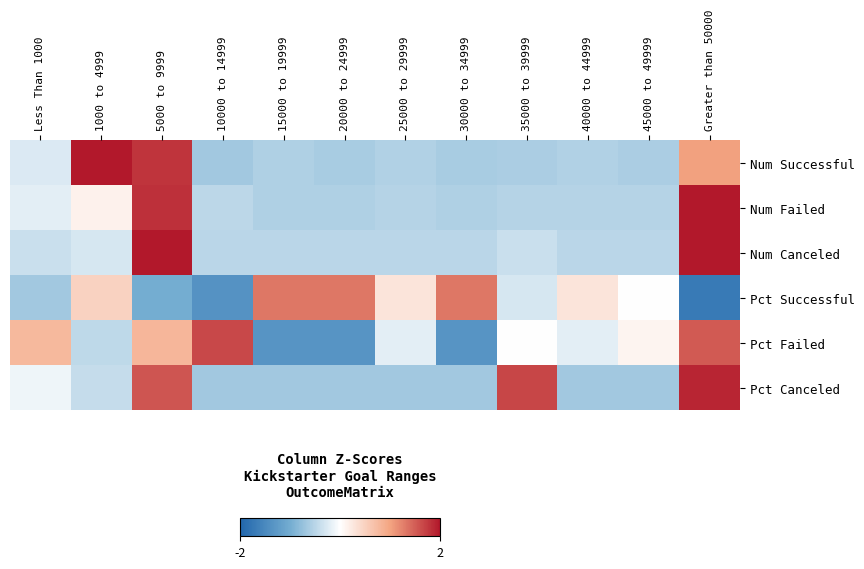

At which category is the sum across all series the highest?

5000 to 9999